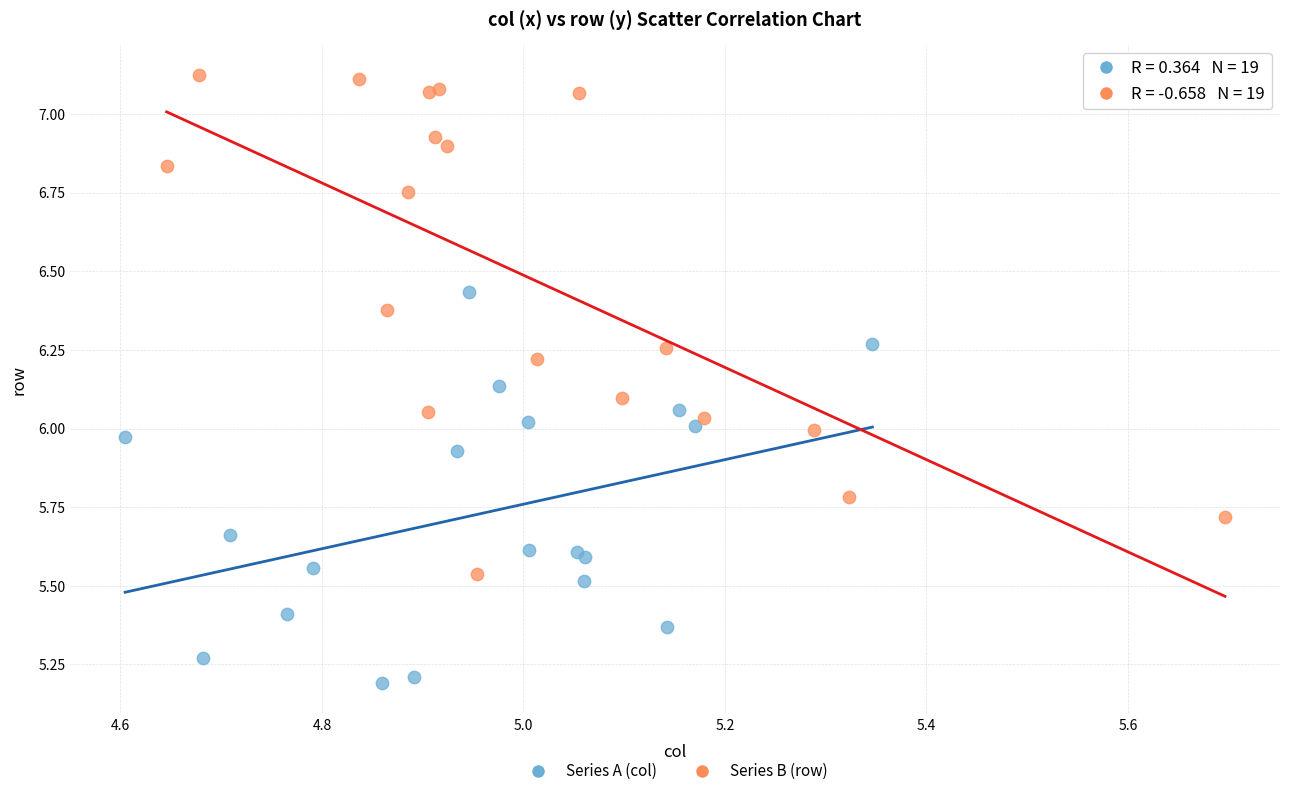

Which series reaches the maximum Y coordinate?

Series B (row)